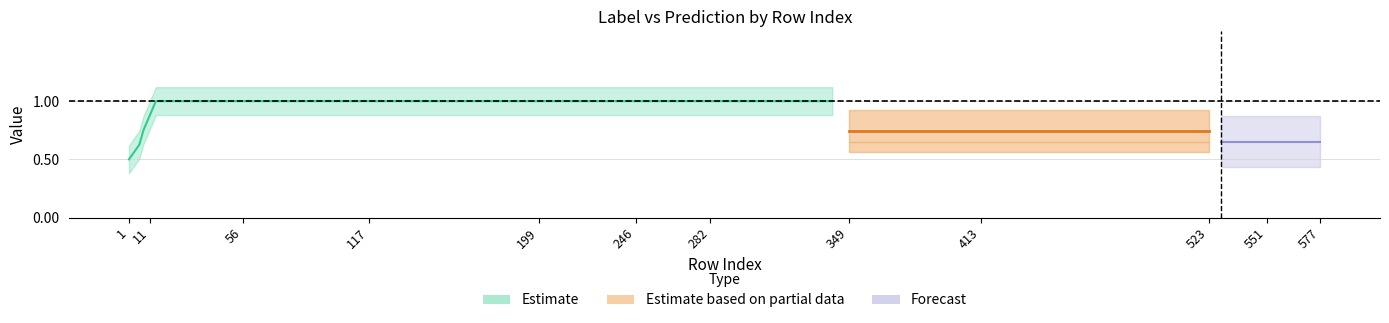

True or false: prediction and label cross at least once.

False